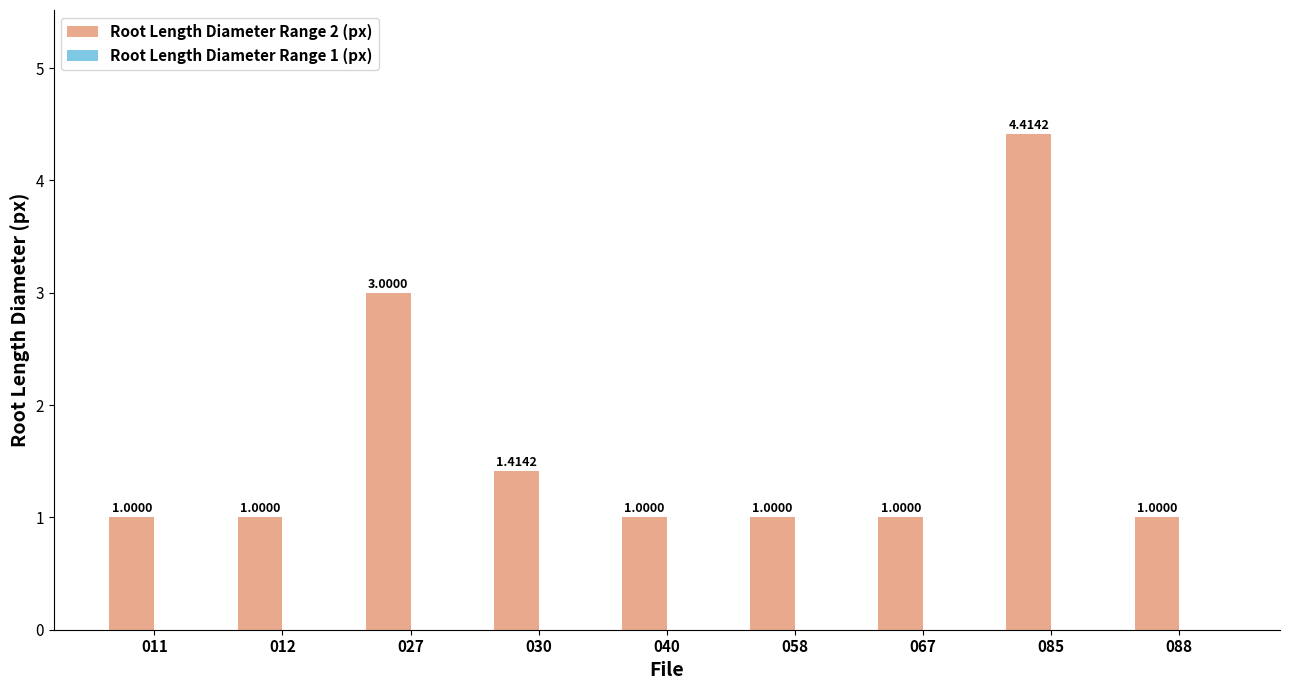

Which has a higher value, 040 or 085?

085